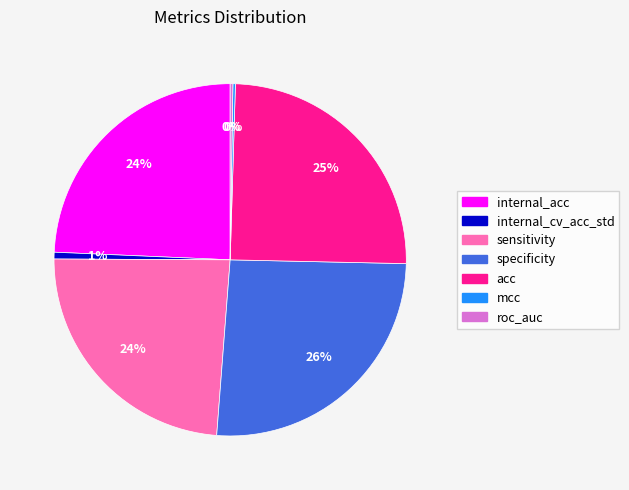

To the nearest percent, what is the combined percentage of internal_acc and acc?

49%